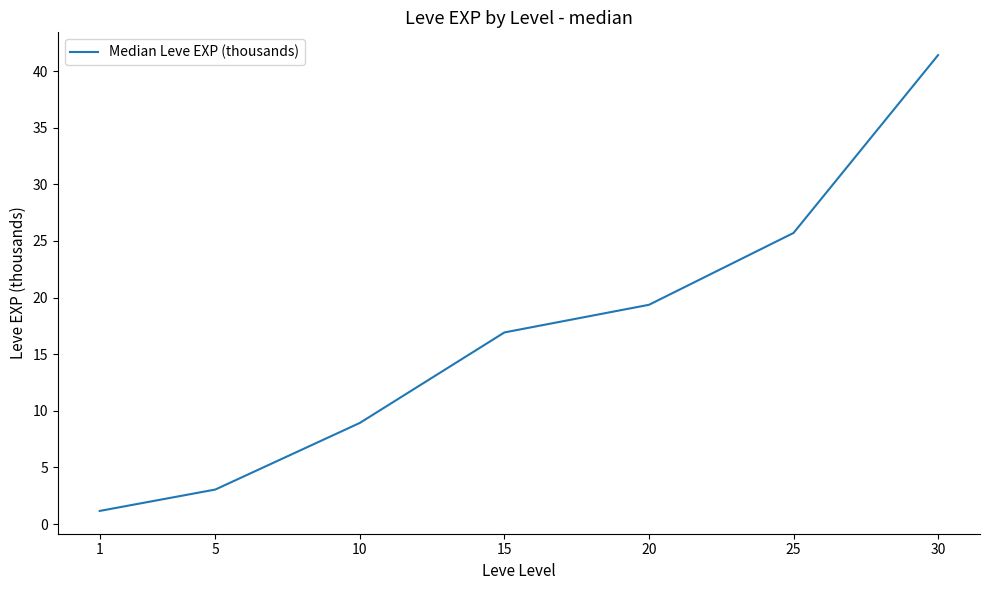

What is the average value?

16.6